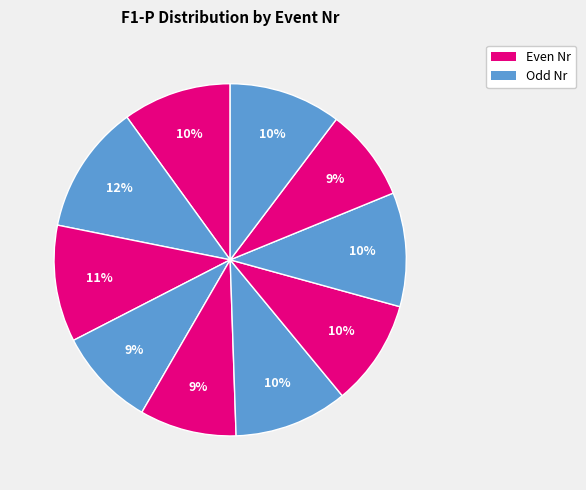

To the nearest percent, what is the difference between the largest and smallest slice percentages?

3%